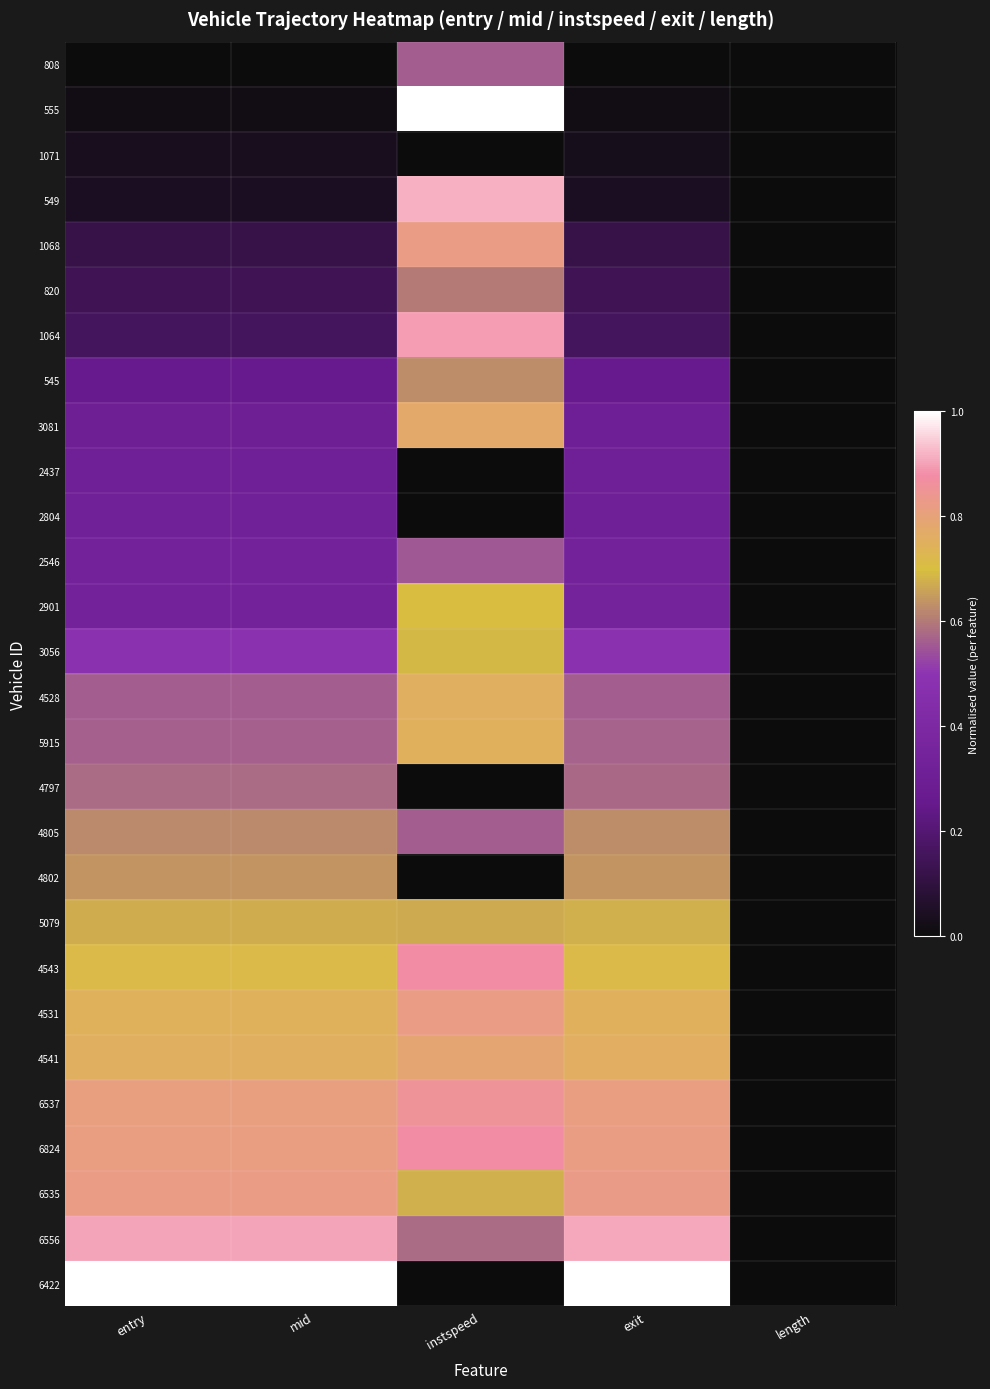

Which has a higher value, entry or length?

entry